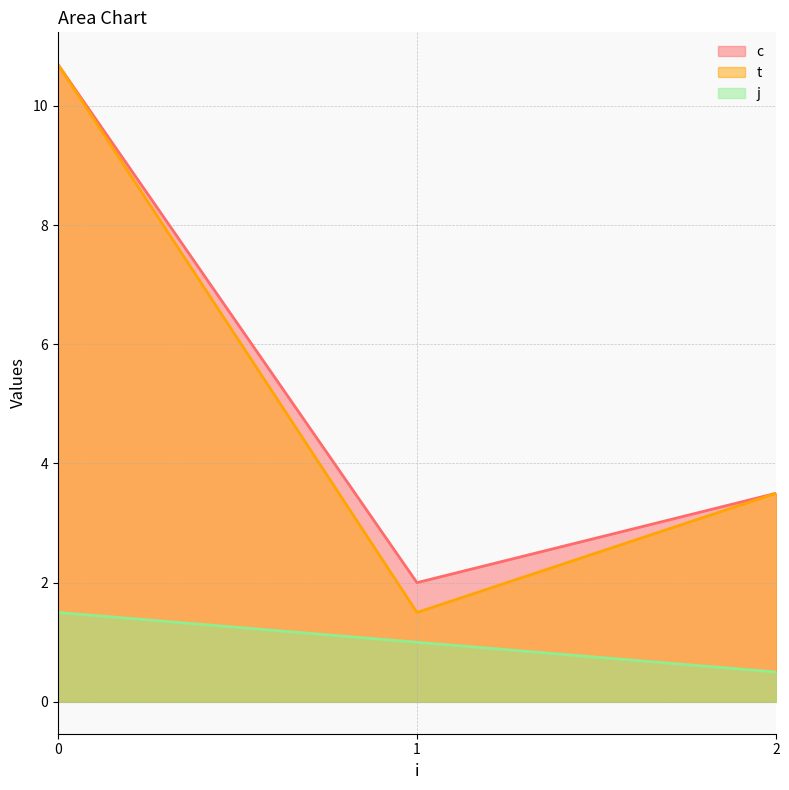

What is the lowest value of the t series?

1.5